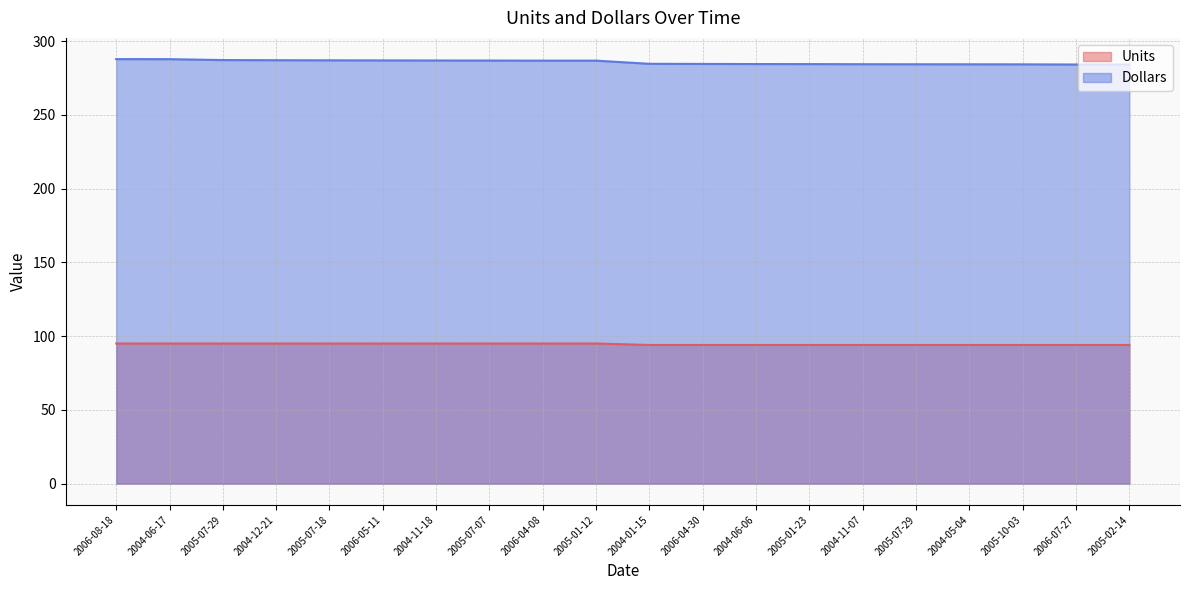

Rank the series by their average value, from highest to lowest.

Dollars, Units